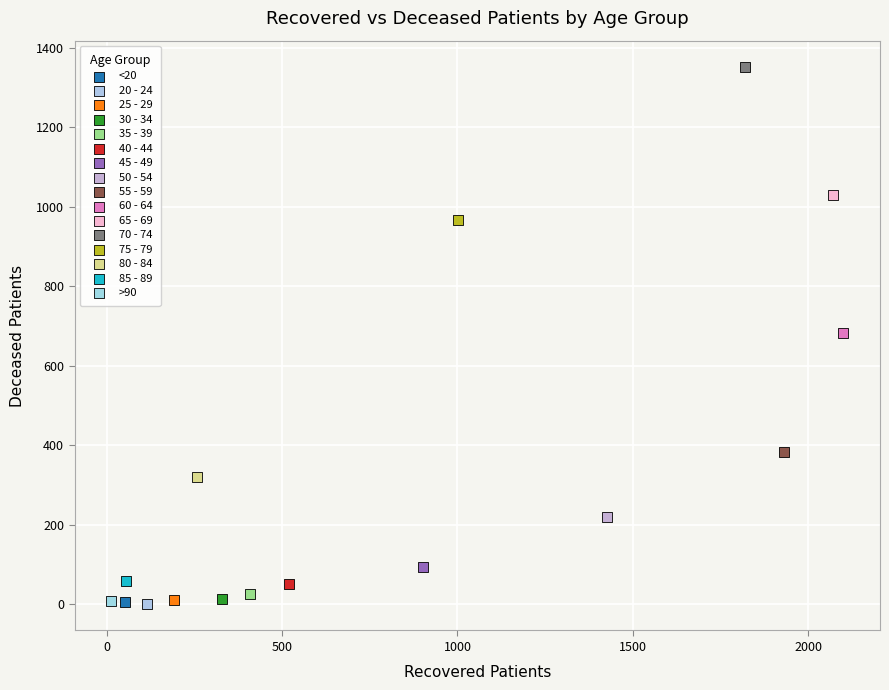

Which series contains the highest Y value?

70 - 74